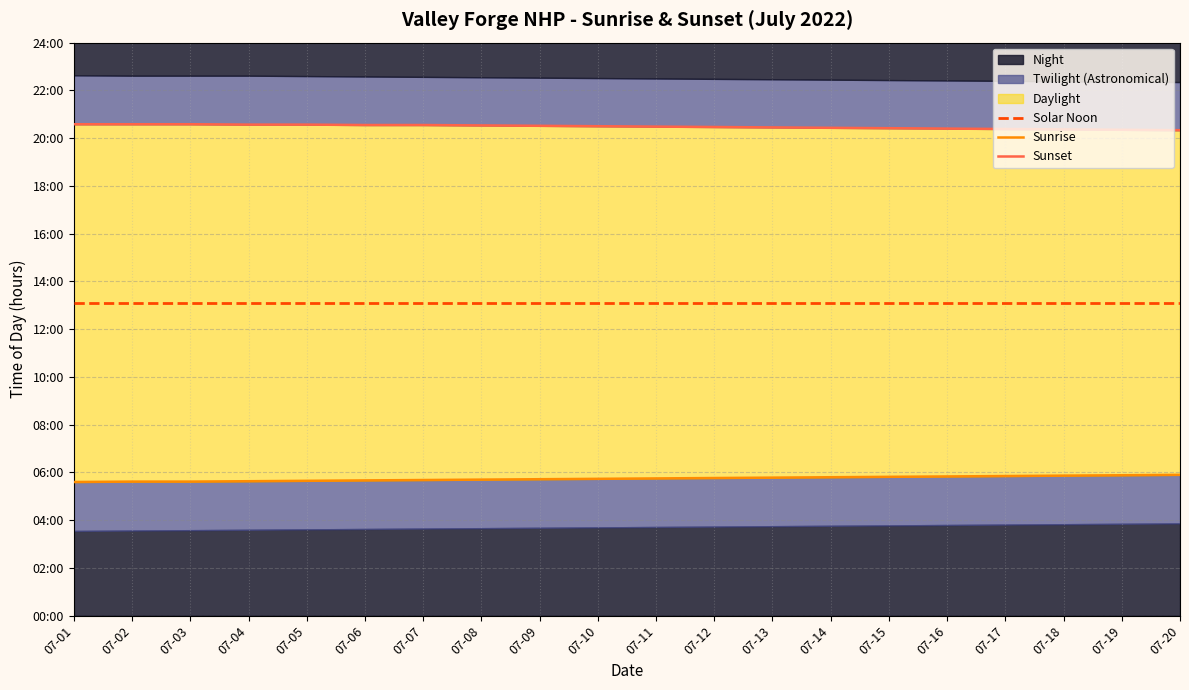

At how many categories does at least one series exceed 9?

20